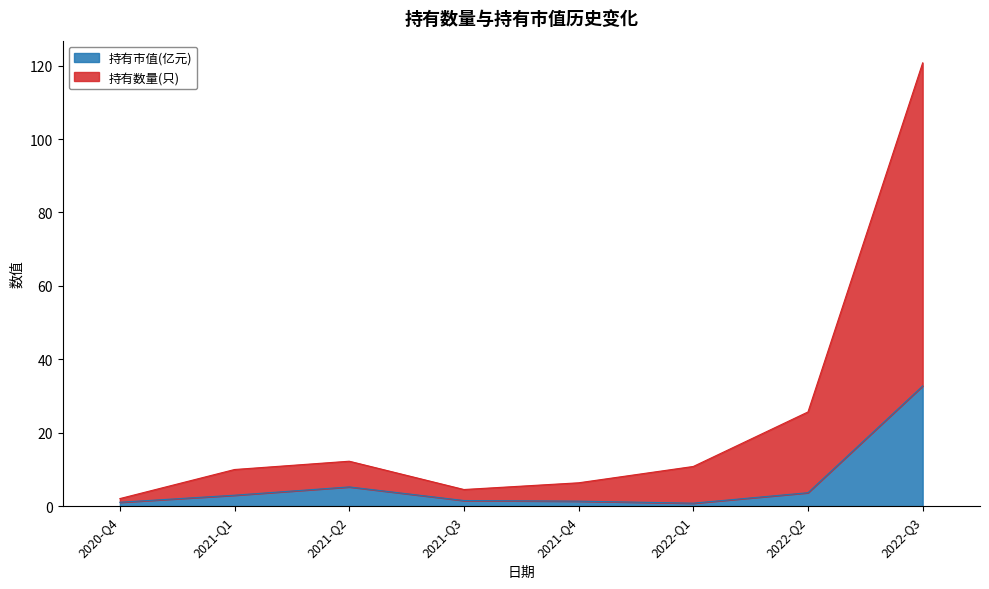

What is the label of the 2nd point from the right?

2022-Q2